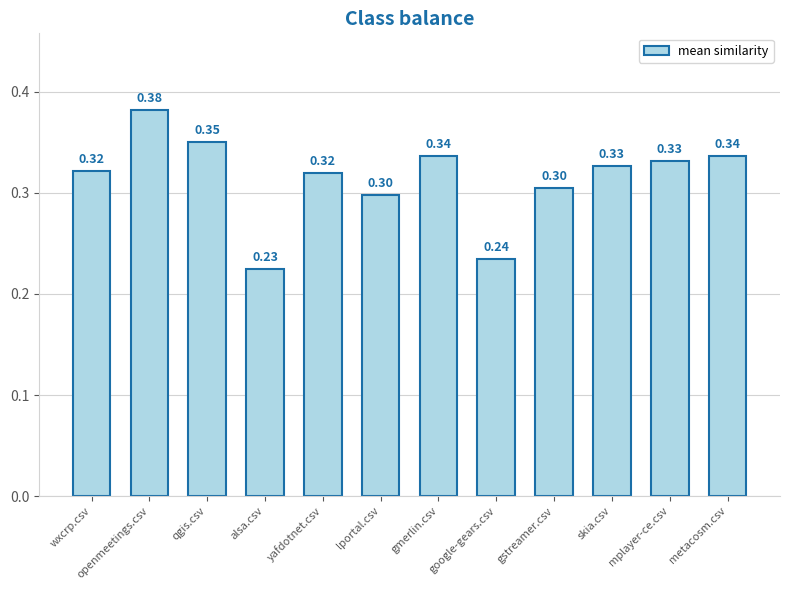

What is the label of the 11th bar from the right?

openmeetings.csv